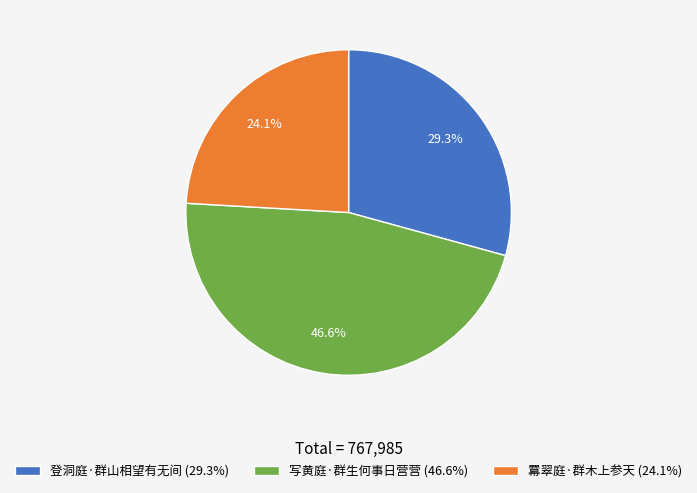

Does 羃翠庭·群木上参天 represent more than half of the total?

No